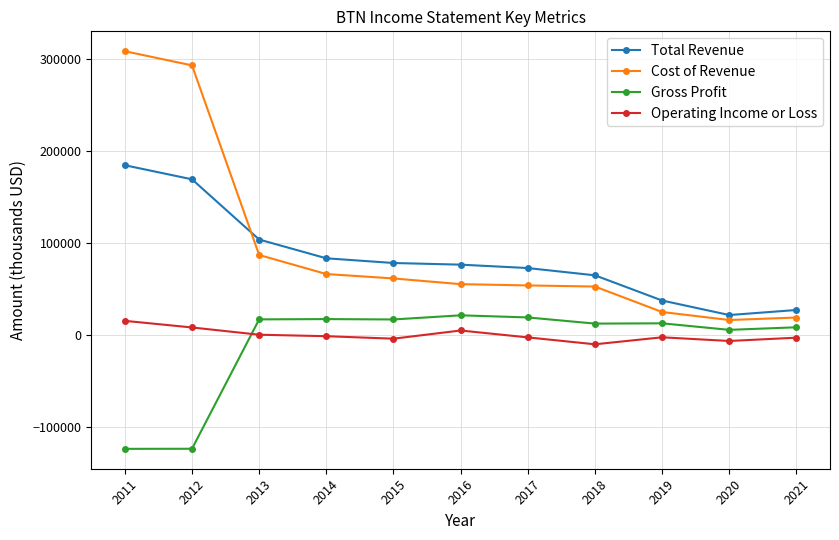

Is this an area chart (filled region under the line)?

No